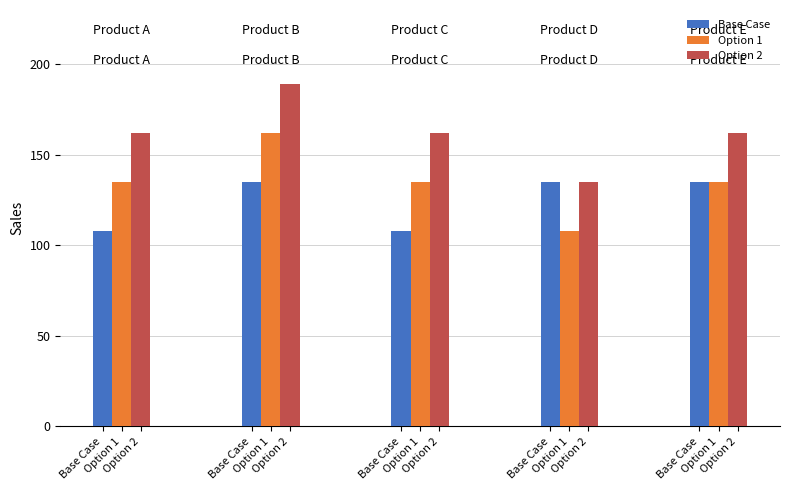

Does the chart contain any negative values?

No